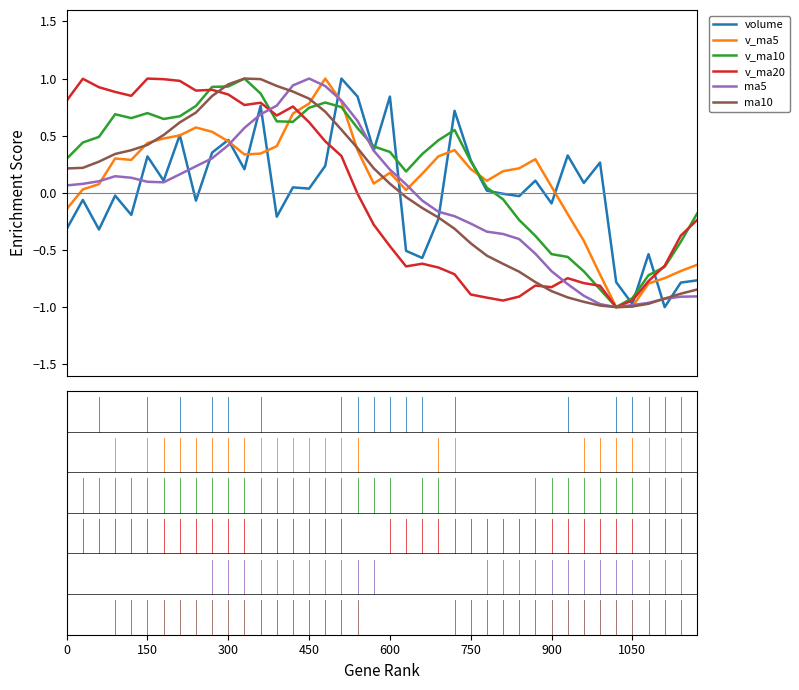

What is the maximum value shown in the chart?

1.0